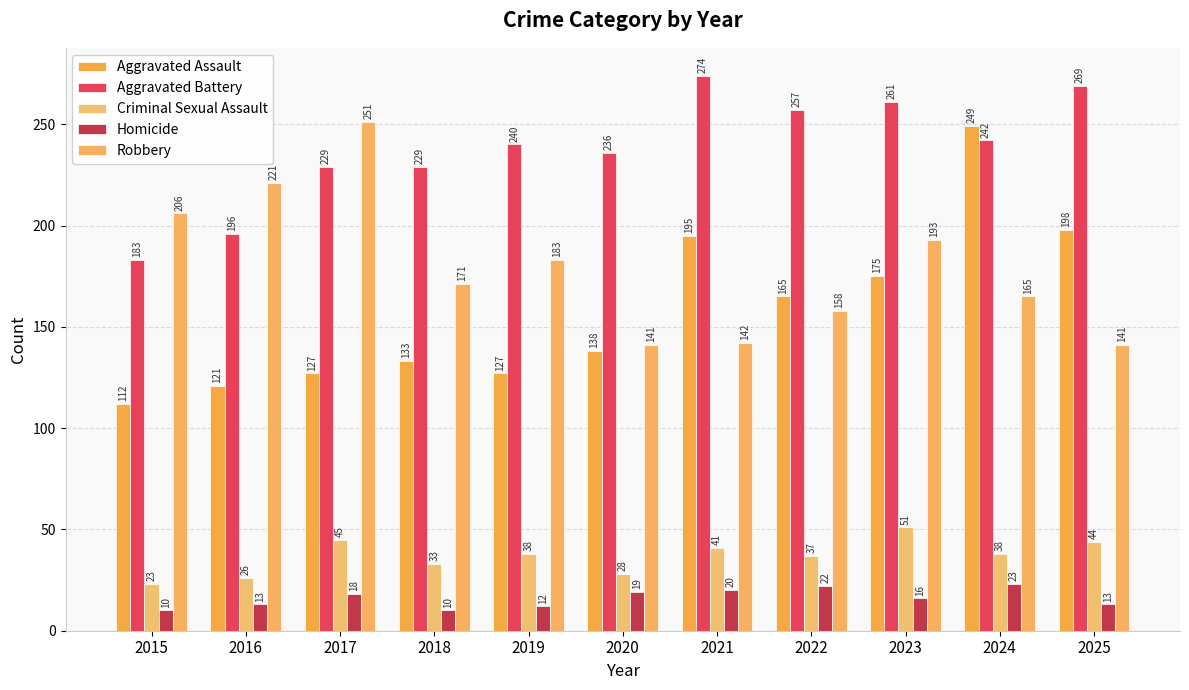

Between 2015 and 2025, which series saw the biggest shift?

Aggravated Assault